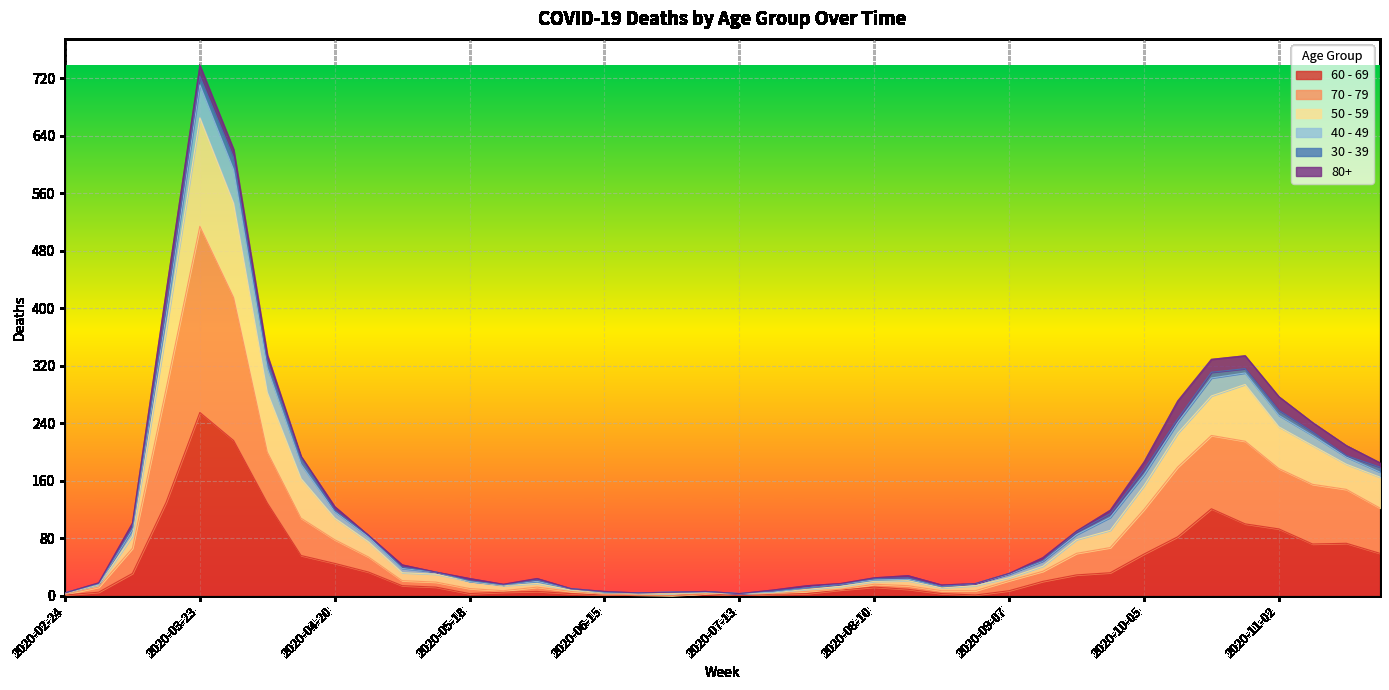

At which category is the sum across all series the highest?

2020-03-23